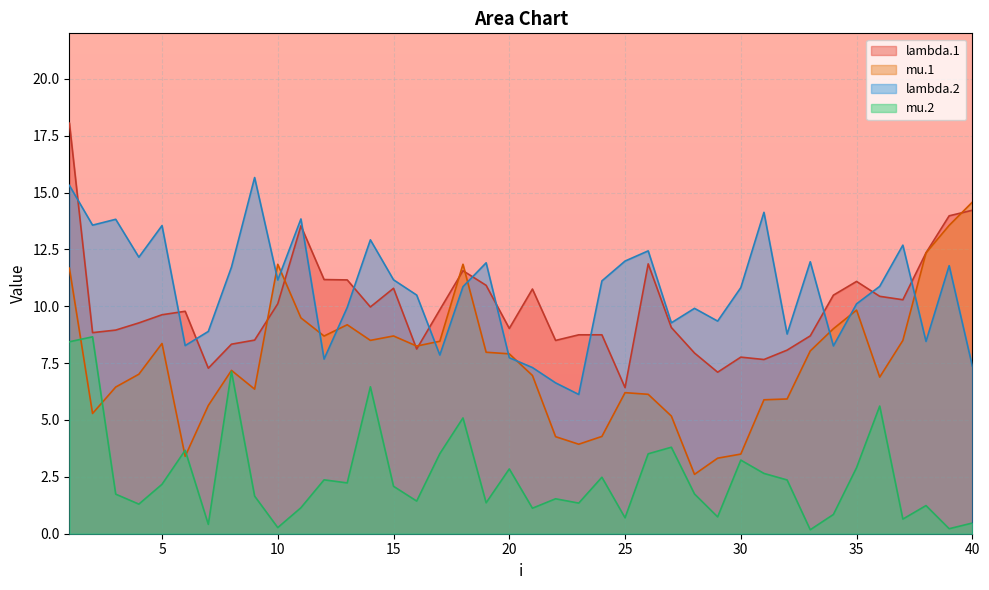

What is the sum of the mu.2 values at 6 and 12?

6.0